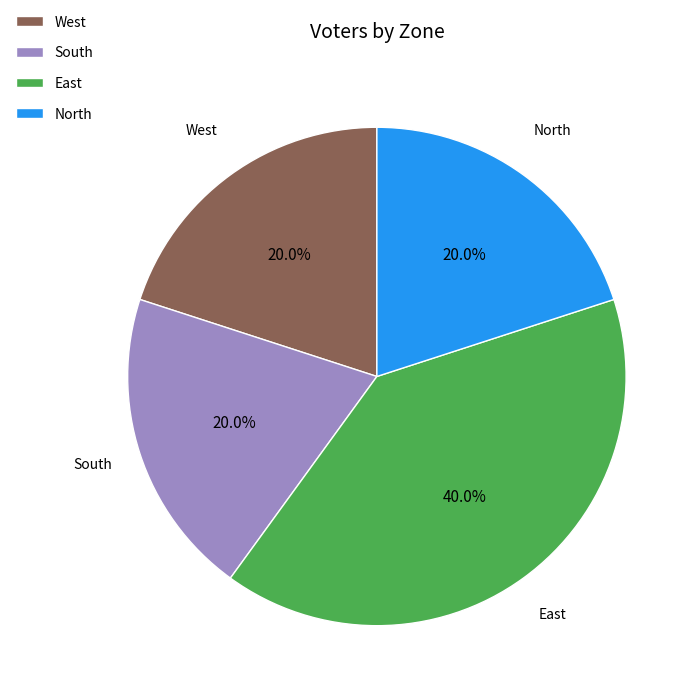

What percentage do South and East together represent?

60.0%